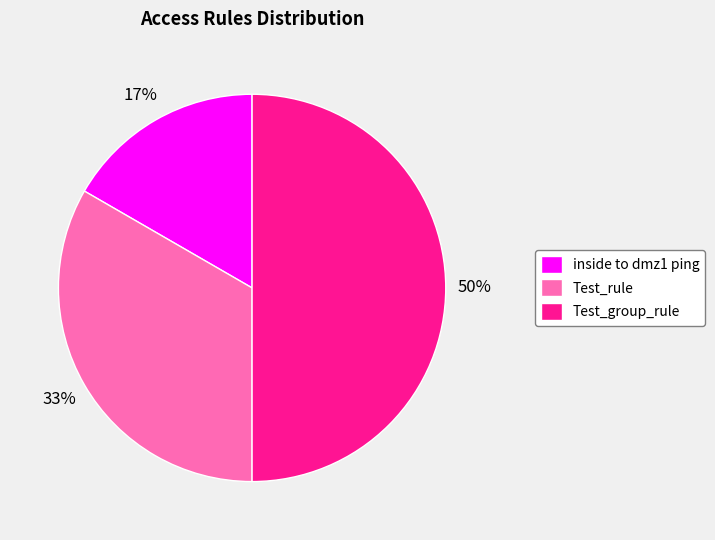

Which has a higher value, inside to dmz1 ping or Test_rule?

Test_rule